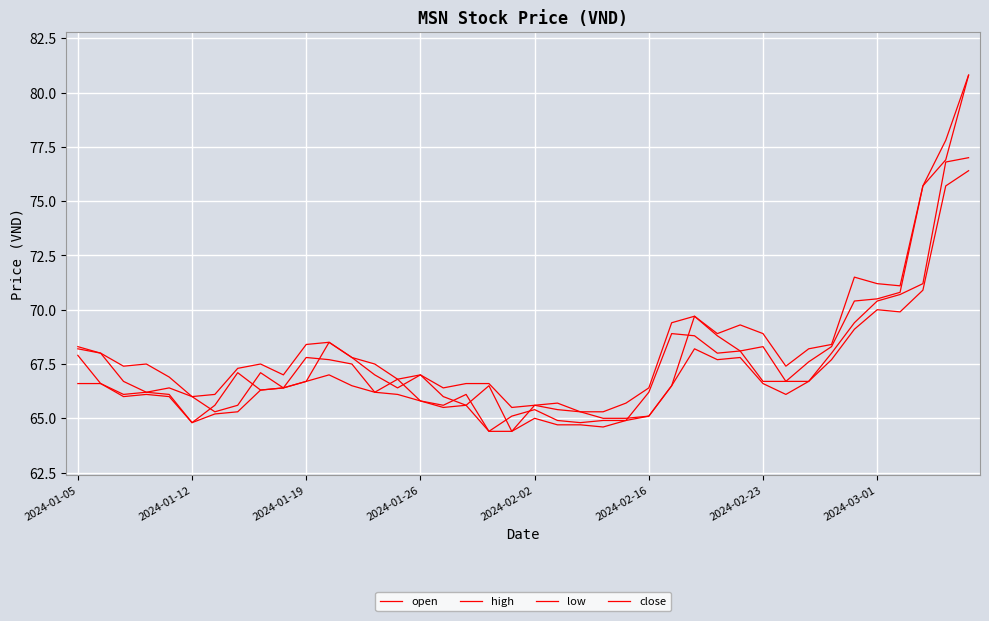

Does the chart have visible grid lines?

Yes